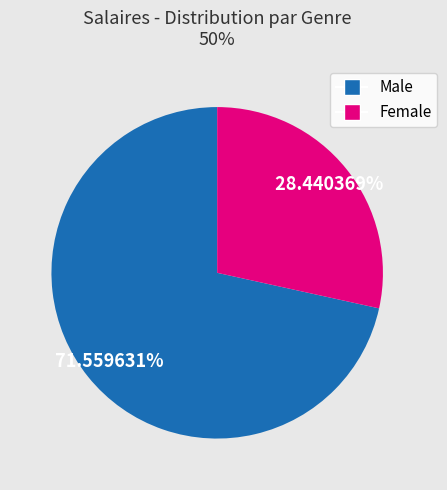

Does any single category account for the majority?

Yes